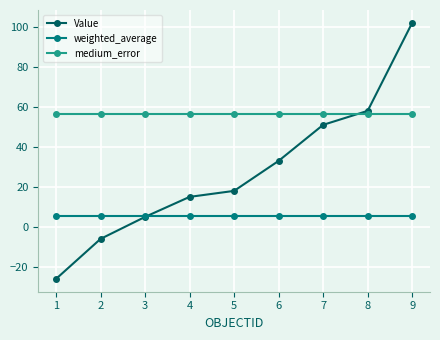

Read the weighted_average value at 4.

5.6